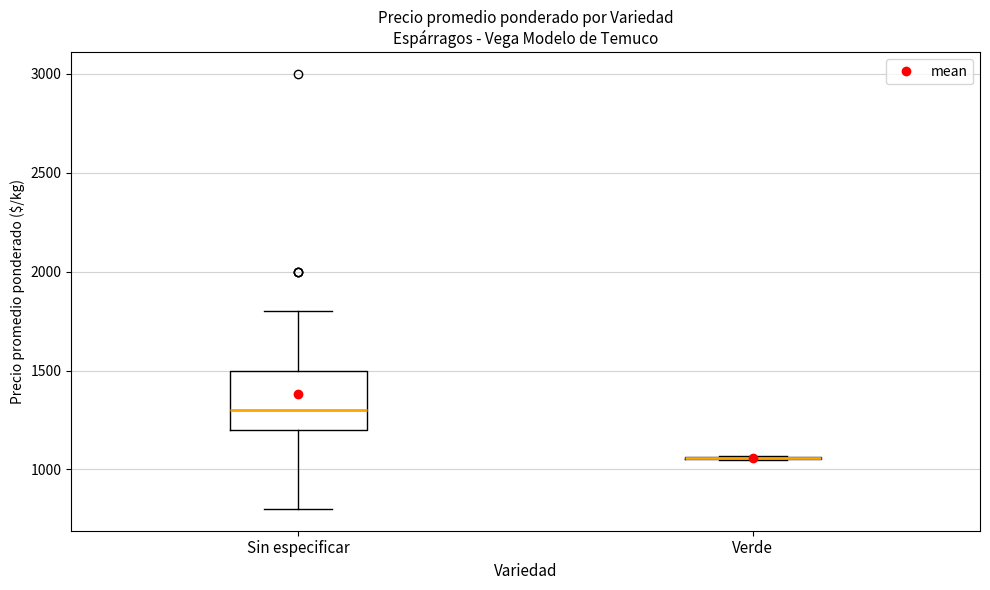

Reading left to right, transcribe this box plot: for each box, give where its median line is, the range the box spans, and where its two whiskers end, as read against the y-axis. The values are not printed on the chart, so give them approximately, as read against the axis.

Sin especificar: median 1300, box 1200 to 1500, whiskers 800 to 1800
Verde: box collapsed to a line at 1050, whiskers 1050 to 1050